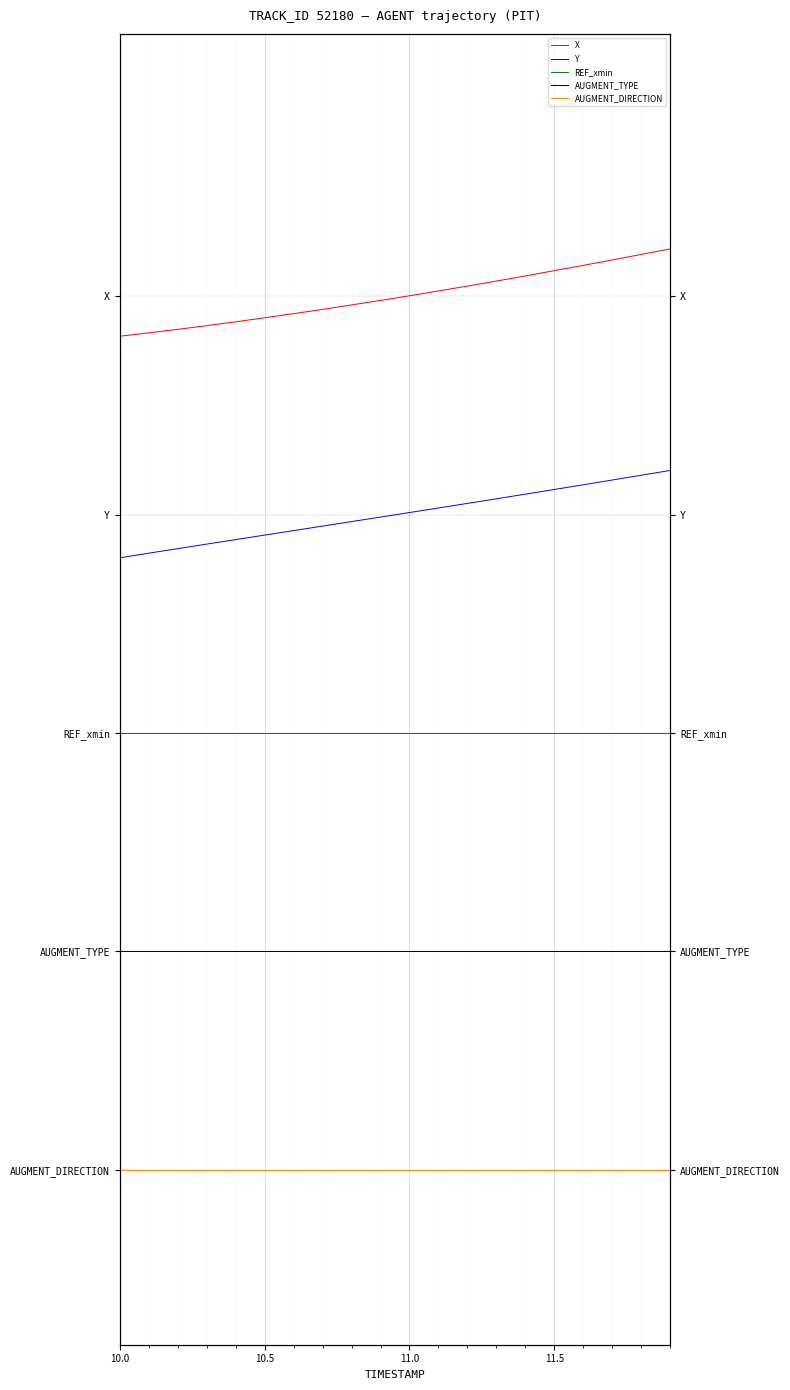

Which series has the largest total across all categories?

X